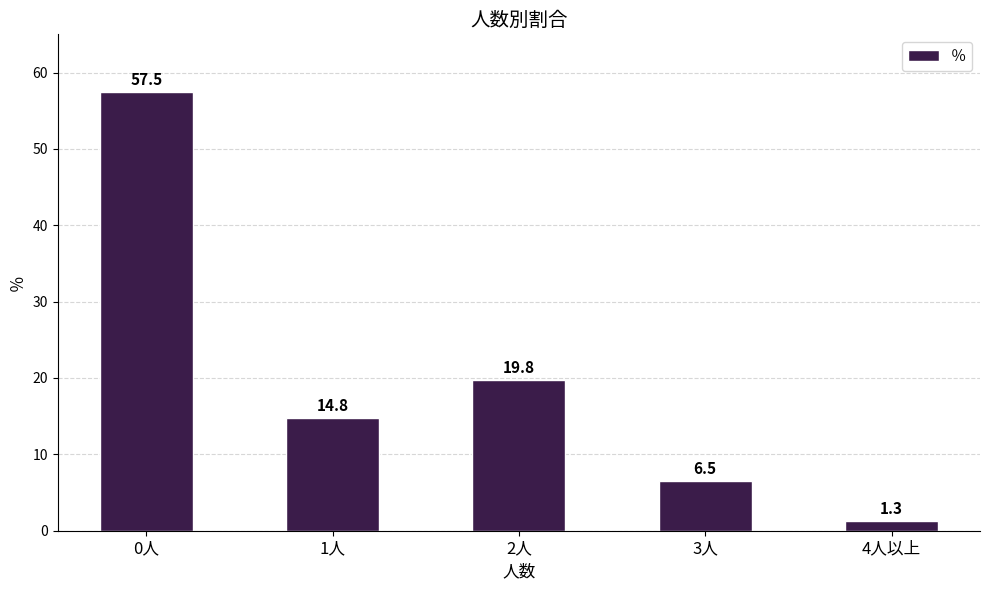

What is the value of the 1st bar from the left?

57.5